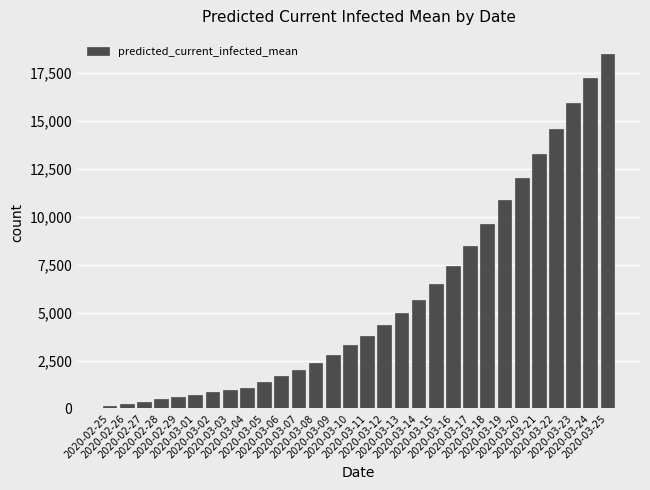

What value does the data have at 2020-03-20, to the nearest 10?

12020